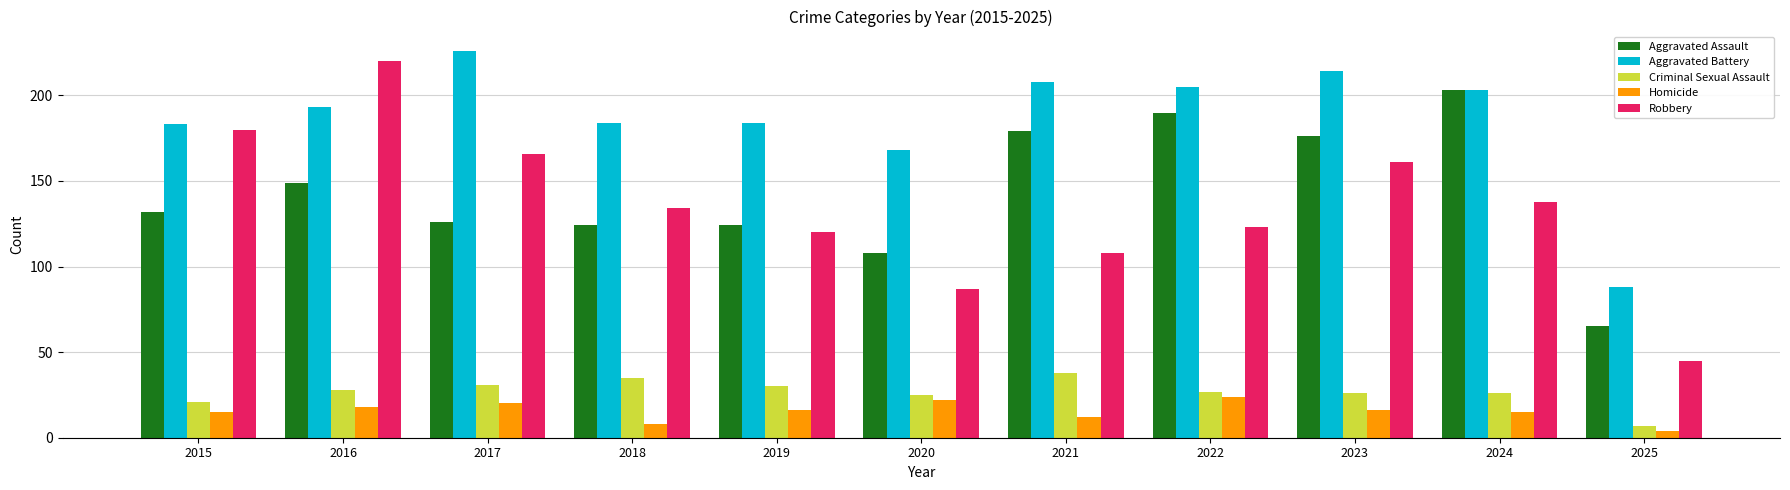

At which category is the sum across all series the highest?

2016